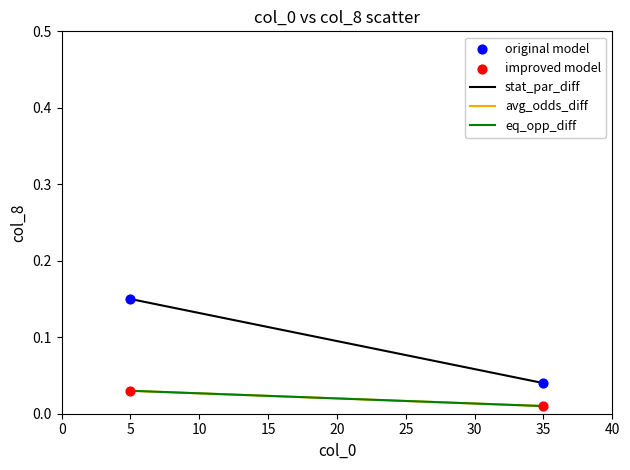

Which series reaches the minimum Y coordinate?

improved model